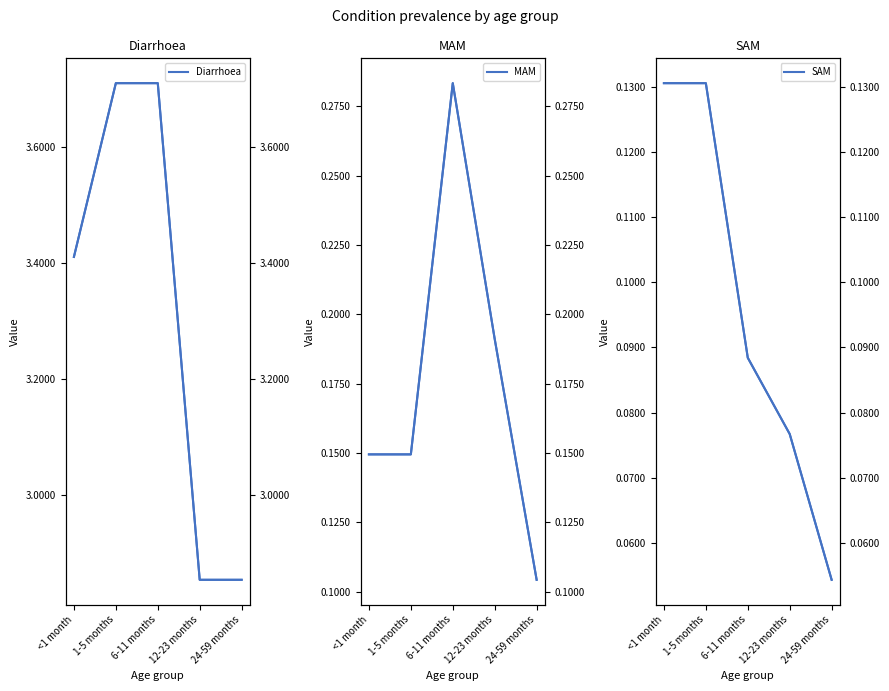

Reading left to right, transcribe all the data shown in this chart.

Diarrhoea: <1 month=3.4	1-5 months=3.7	6-11 months=3.7	12-23 months=2.9	24-59 months=2.9
MAM: <1 month=0.1	1-5 months=0.1	6-11 months=0.3	12-23 months=0.2	24-59 months=0.1
SAM: <1 month=0.1	1-5 months=0.1	6-11 months=0.1	12-23 months=0.1	24-59 months=0.1